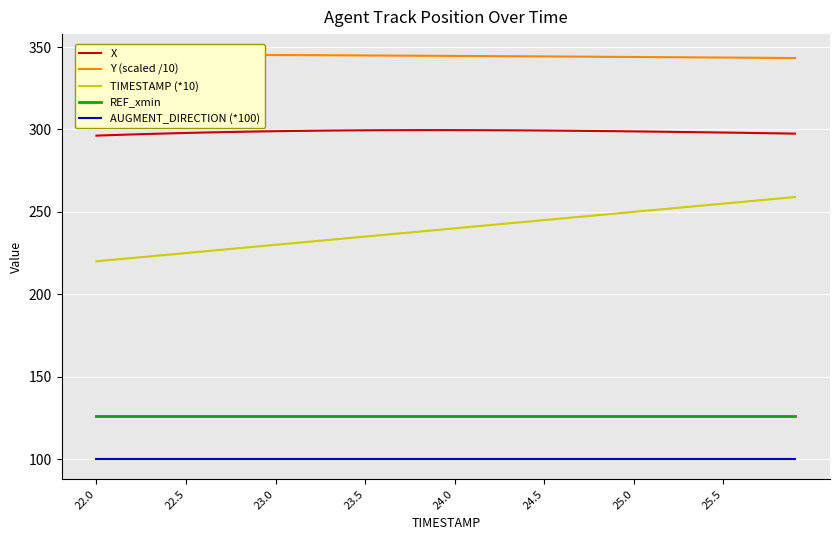

At which category is the sum across all series the highest?

39